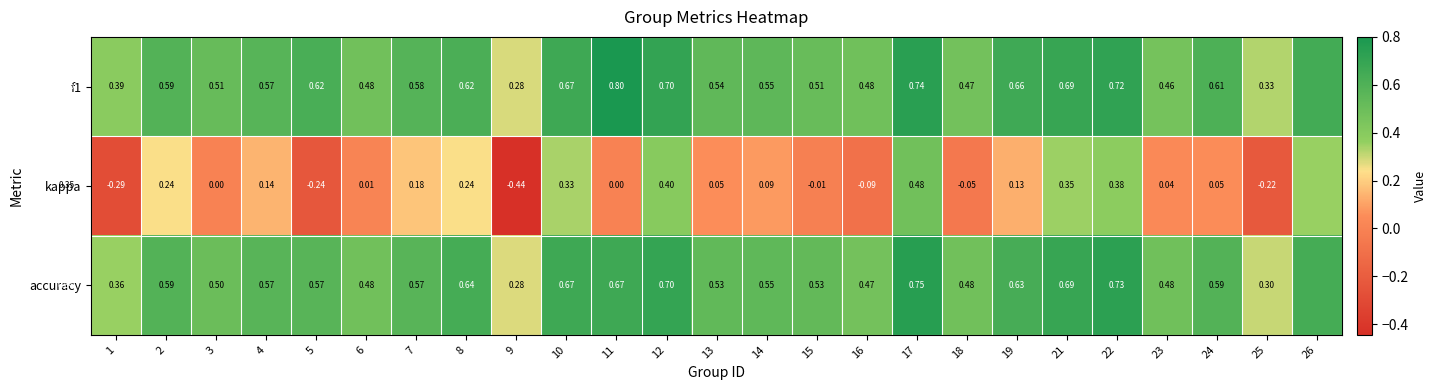

Is the value of accuracy at 15 greater than the value of kappa at 15?

Yes